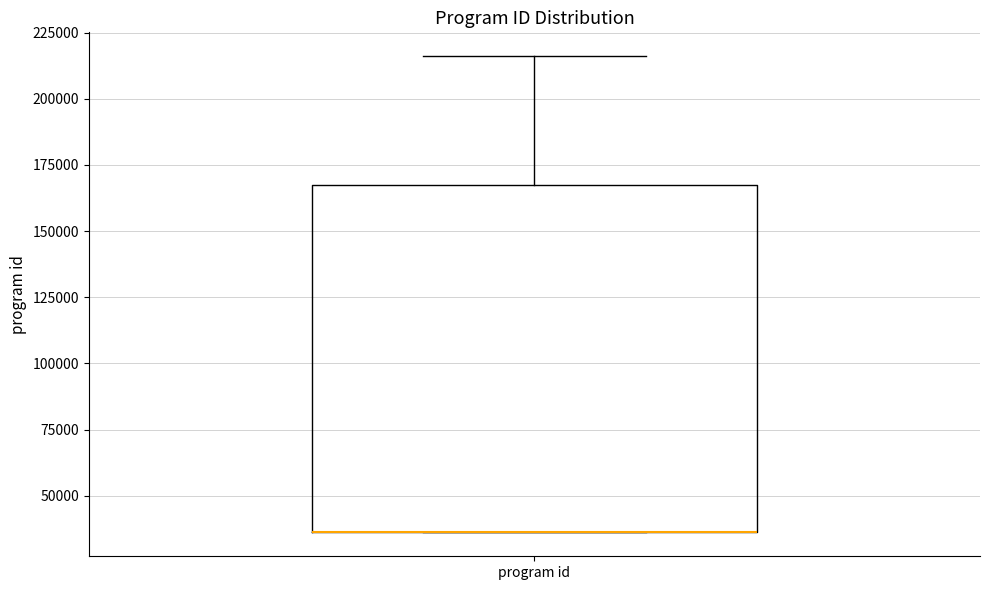

Read this box plot against the y-axis: the position of the median line, the range covered by the box, and the ends of both whiskers. The values are not printed on the chart, so give them approximately, as read against the axis.

median 35000 (drawn on the box's lower edge), box 35000 to 165000, whiskers 35000 to 215000